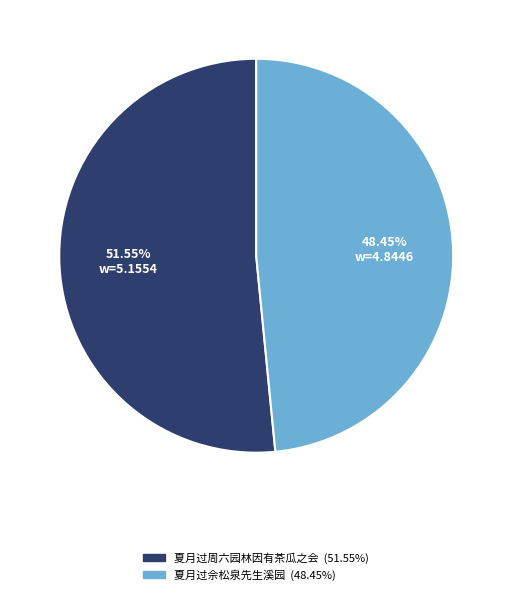

What portion of the pie excludes 夏月过周六园林因有茶瓜之会?

48.4%